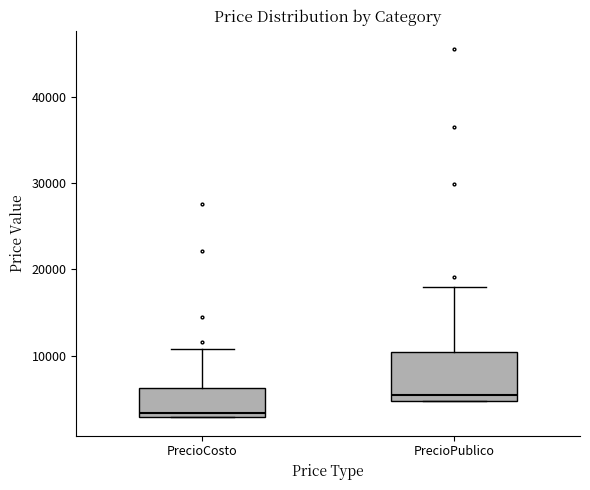

Which box has the lowest median line?

PrecioCosto